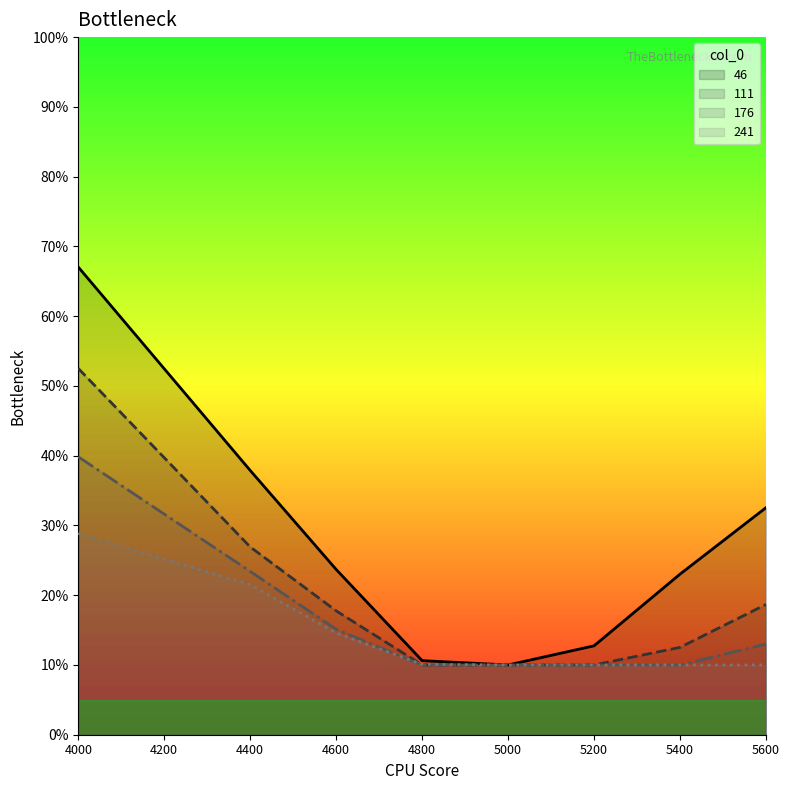

What are all the series names shown in the legend?

46, 111, 176, 241